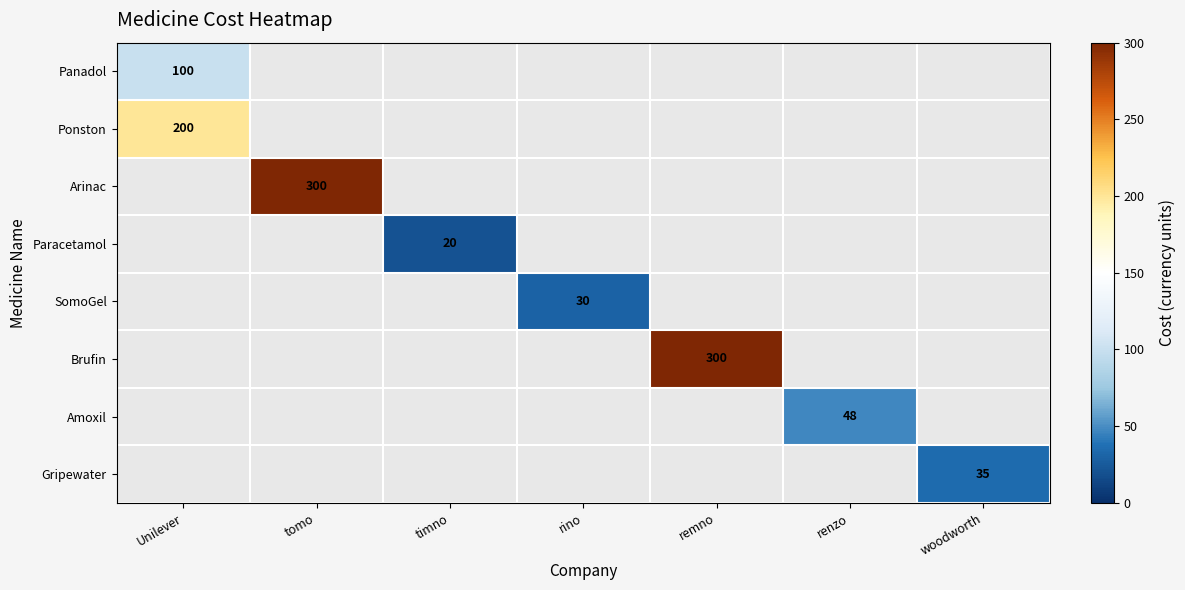

The Panadol series shows 100 at Unilever. True or false?

True